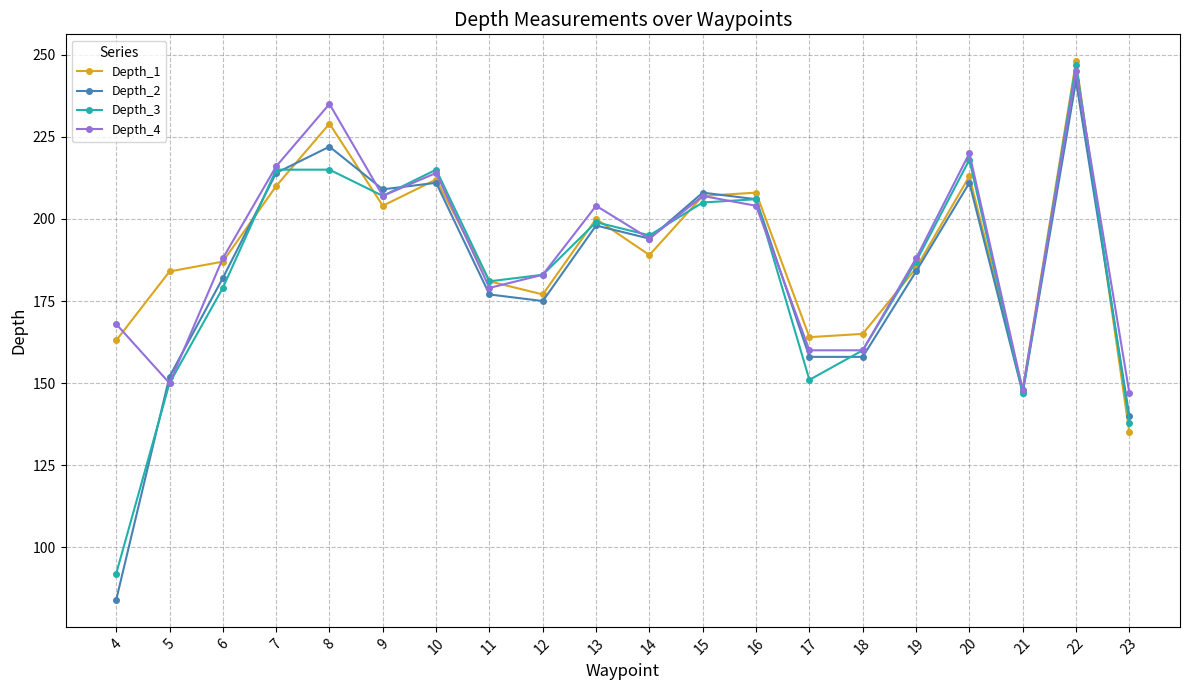

Read the Depth_1 value at 7, to the nearest 50.

200